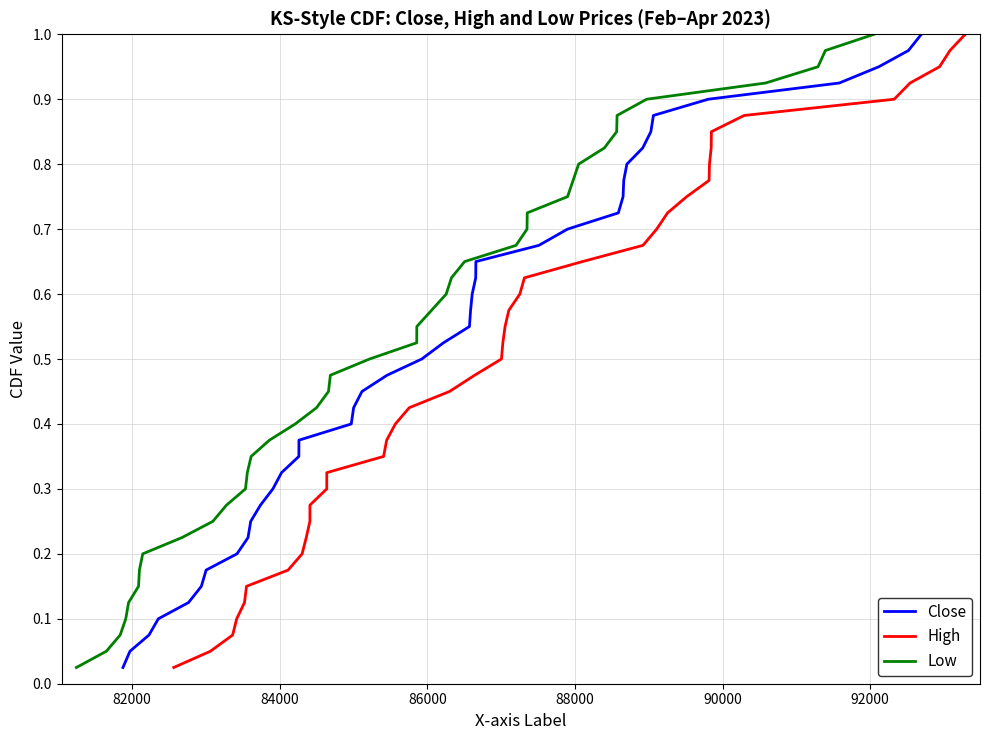

What is the difference between the second highest and minimum values in the Close series?

0.9